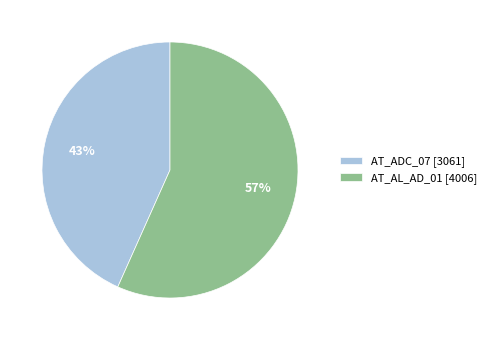

Which has a higher value, AT_AL_AD_01 [4006] or AT_ADC_07 [3061]?

AT_AL_AD_01 [4006]